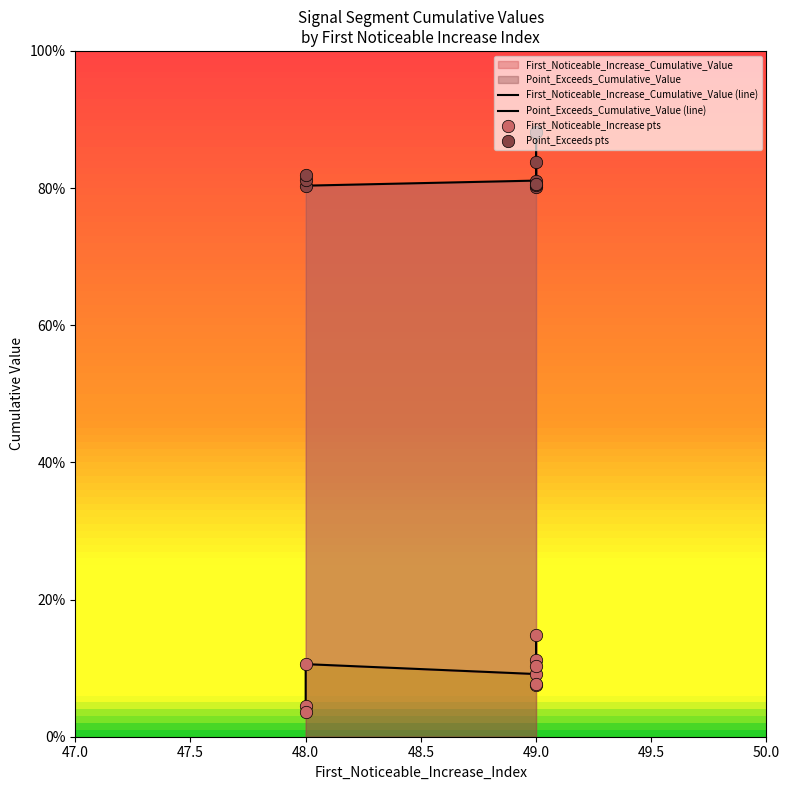

Which series has the largest total across all categories?

Point_Exceeds_Cumulative_Value (line)